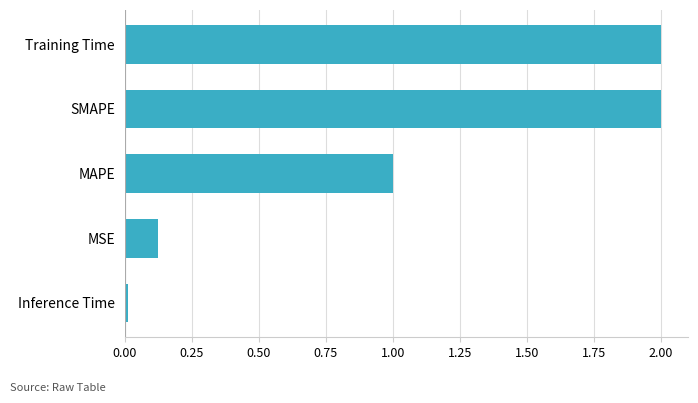

The chart shows a value of 2.0 at SMAPE. True or false?

True